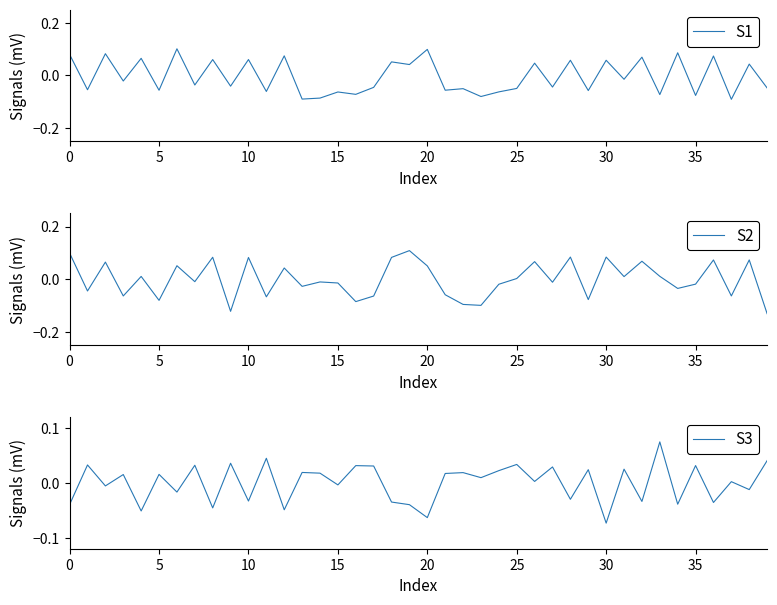

Where is S3 nearest to the value 0?

37